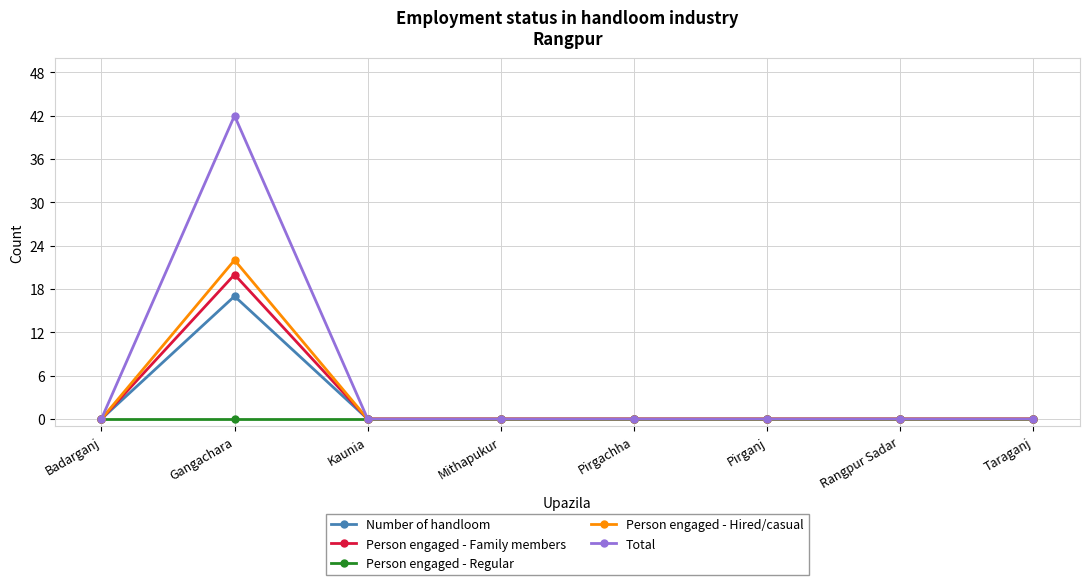

Does the chart have visible grid lines?

Yes